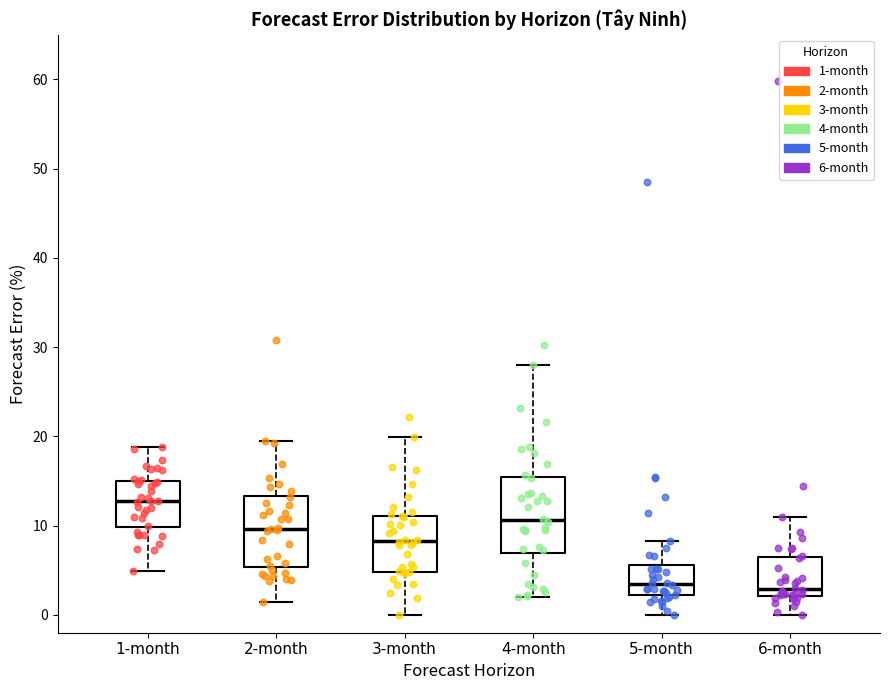

Reading left to right, transcribe this box plot: for each box, give where its median line is, the range the box spans, and where its two whiskers end, as read against the y-axis. The values are not printed on the chart, so give them approximately, as read against the axis.

1-month: median 13, box 10 to 15, whiskers 5 to 19
2-month: median 10, box 5 to 13, whiskers 1 to 19
3-month: median 8, box 5 to 11, whiskers 0 to 20
4-month: median 11, box 7 to 15, whiskers 2 to 28
5-month: median 3, box 2 to 6, whiskers 0 to 8
6-month: median 3, box 2 to 6, whiskers 0 to 11